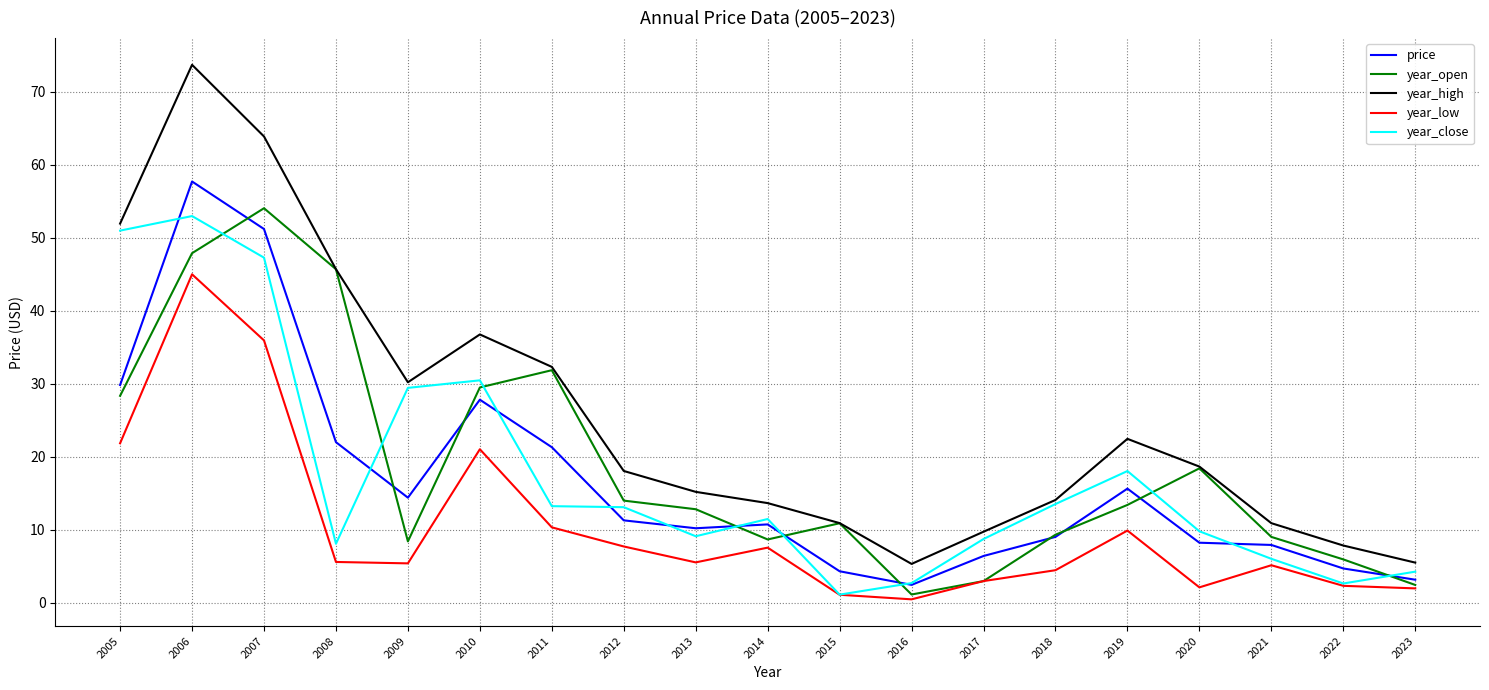

Which series has the largest total across all categories?

year_high